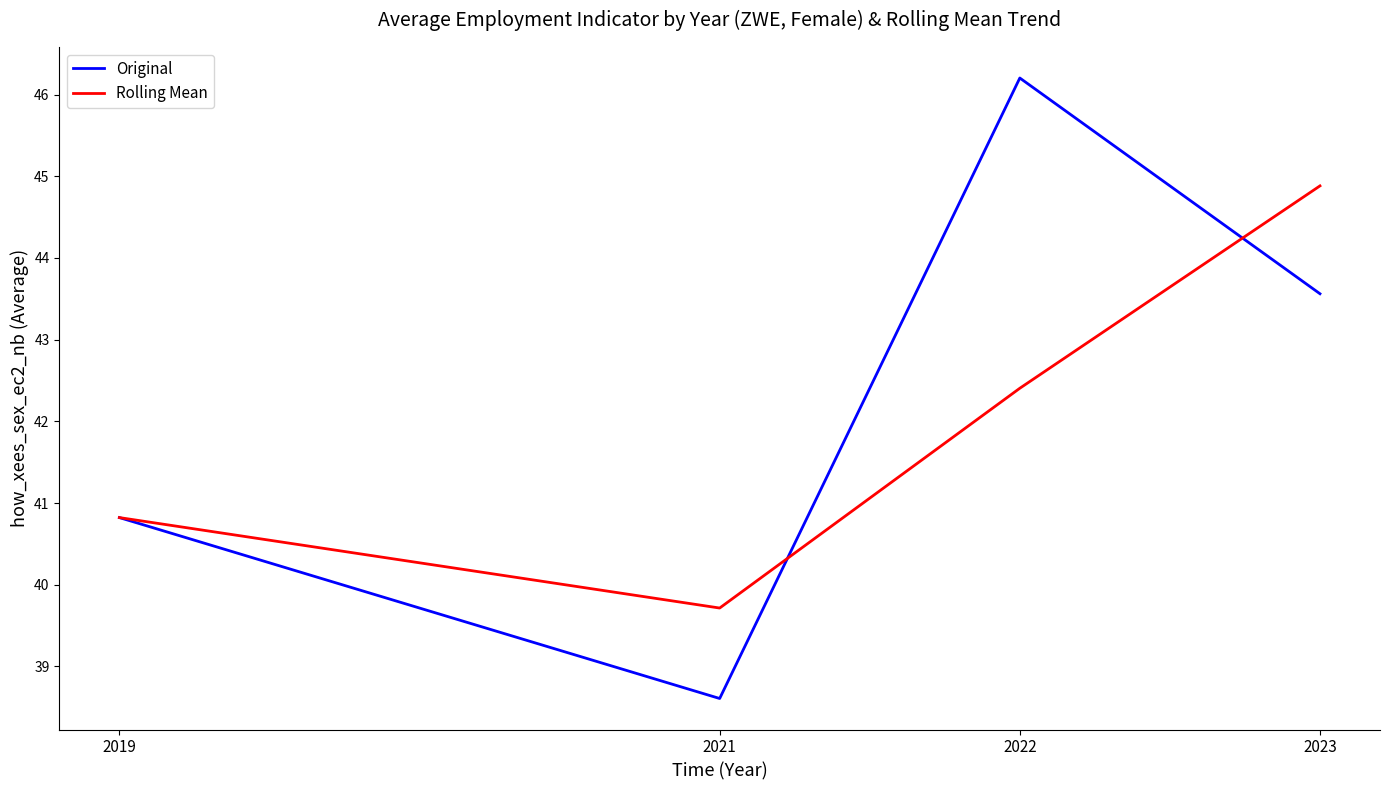

What is the smallest value displayed?

38.6